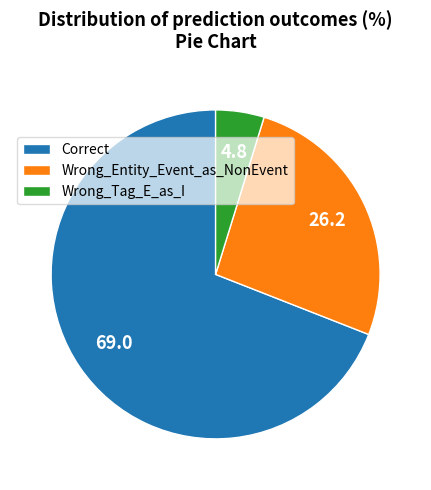

Approximately how many times larger is the value at Wrong_Entity_Event_as_NonEvent compared to Correct?

0.4